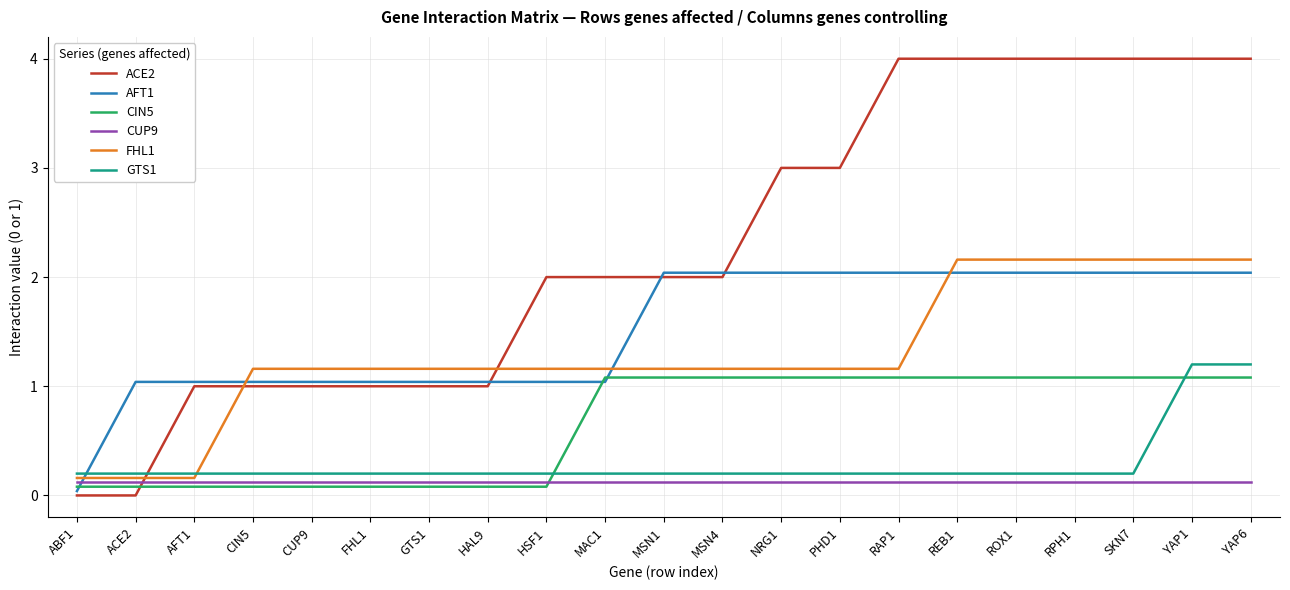

What is the total value across all series at HAL9?

3.6